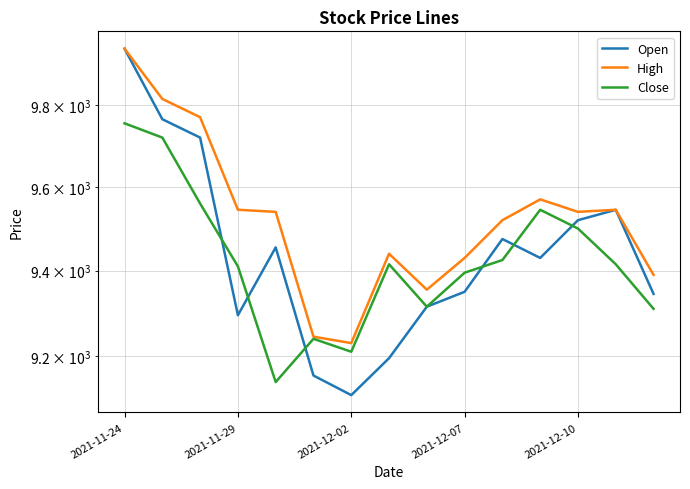

True or false: Open has more than 1 points higher than both neighbors.

True